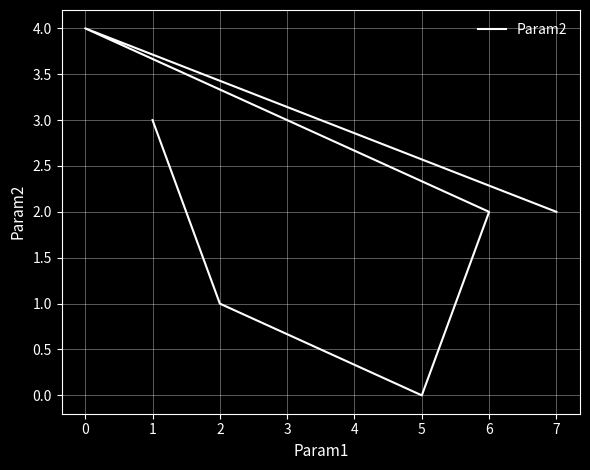

The value at 2 is 1. True or false?

True